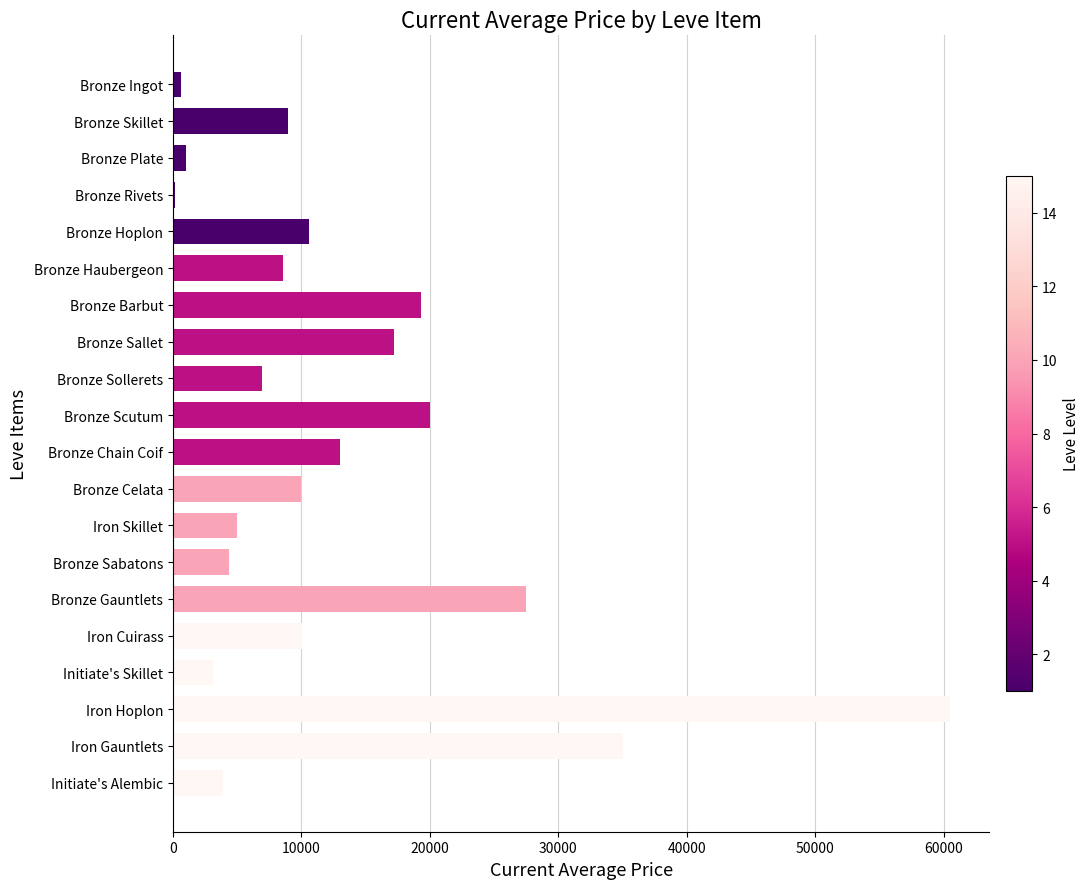

Between Bronze Scutum and Bronze Sabatons, which is larger?

Bronze Scutum